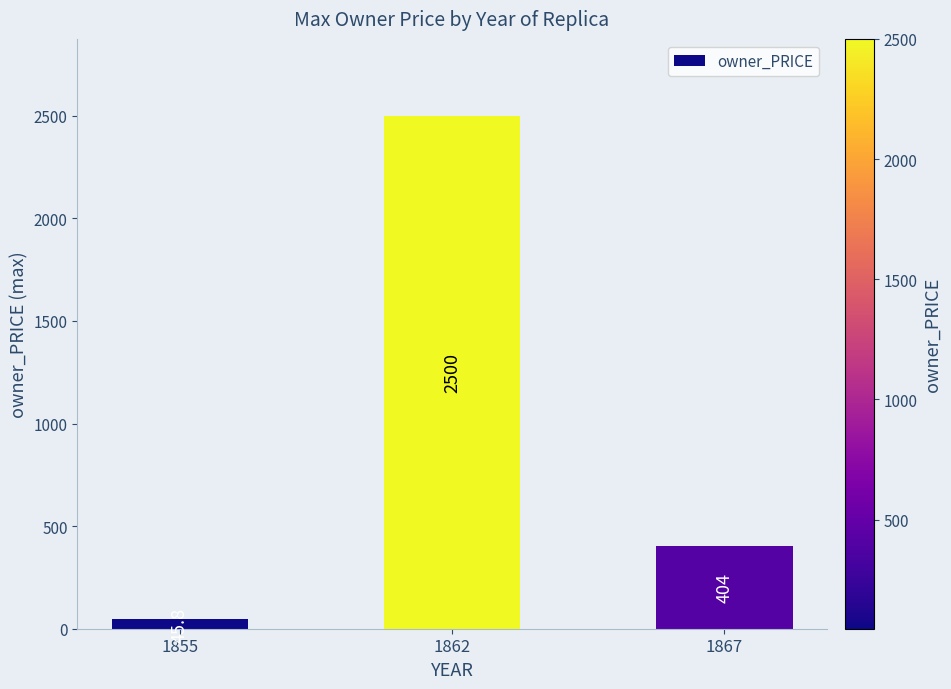

Reading right to left, transcribe all the data shown in this chart.

1867=404.0	1862=2500.0	1855=45.8